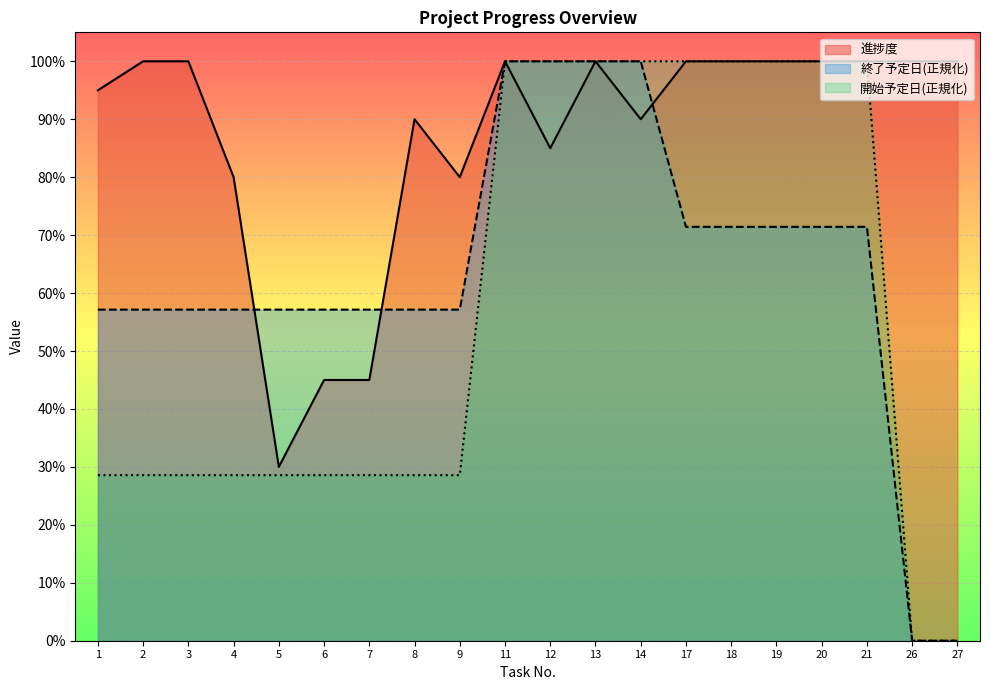

What is the difference between the second highest and second lowest values in the 開始予定日 series?

100.0